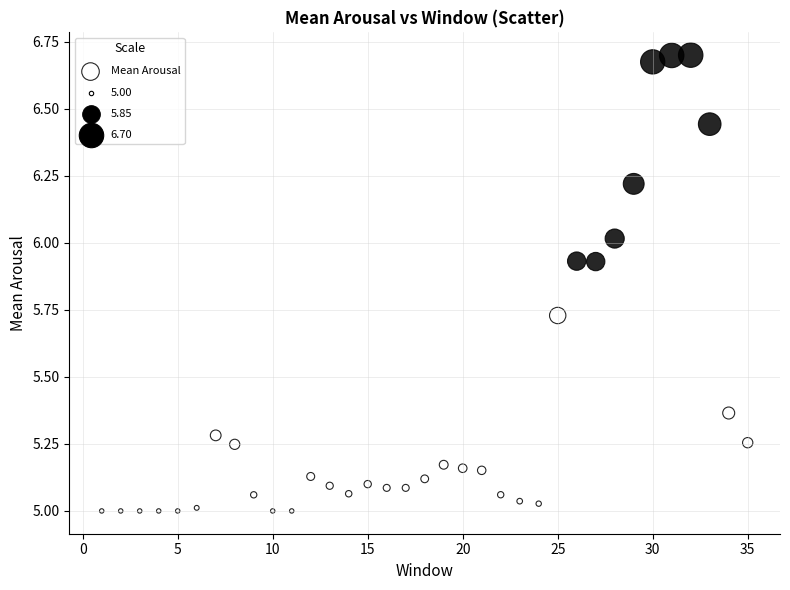

What is the range of Y values (max minus min)?

1.7